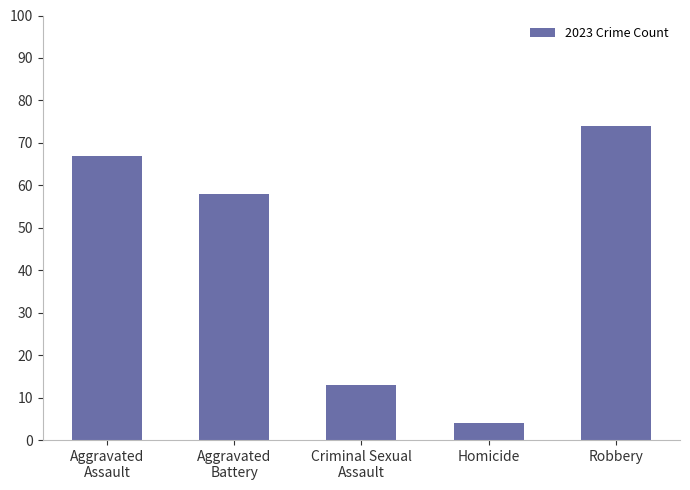

The value at Criminal Sexual
Assault is 4. True or false?

False